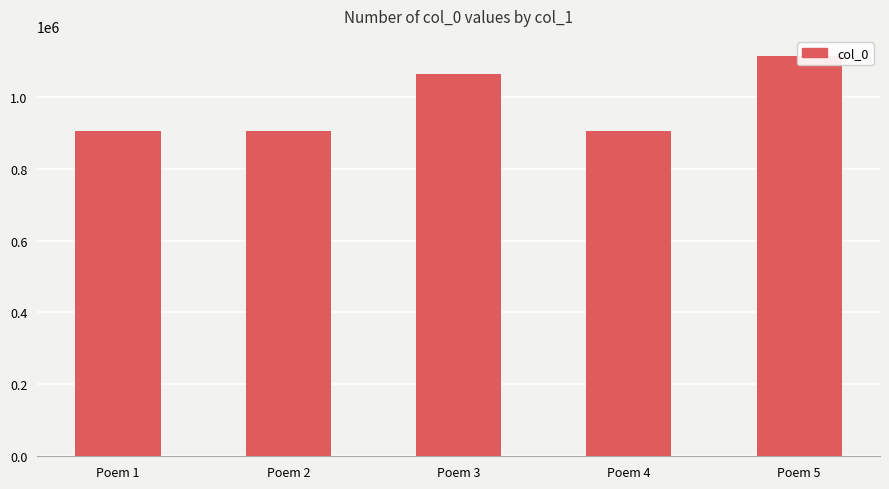

What is the ratio of the value at Poem 4 to the value at Poem 3?

0.9